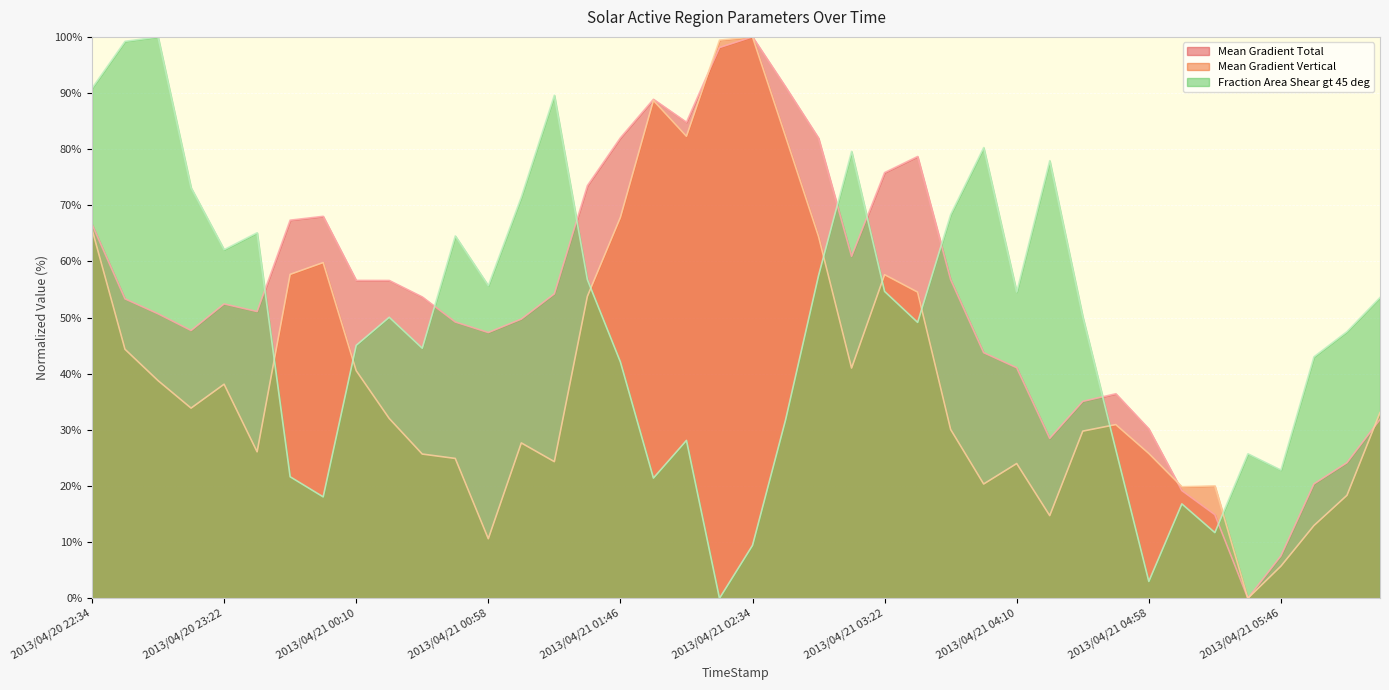

What is the label of the 25th point from the right?

2013/04/21 01:34